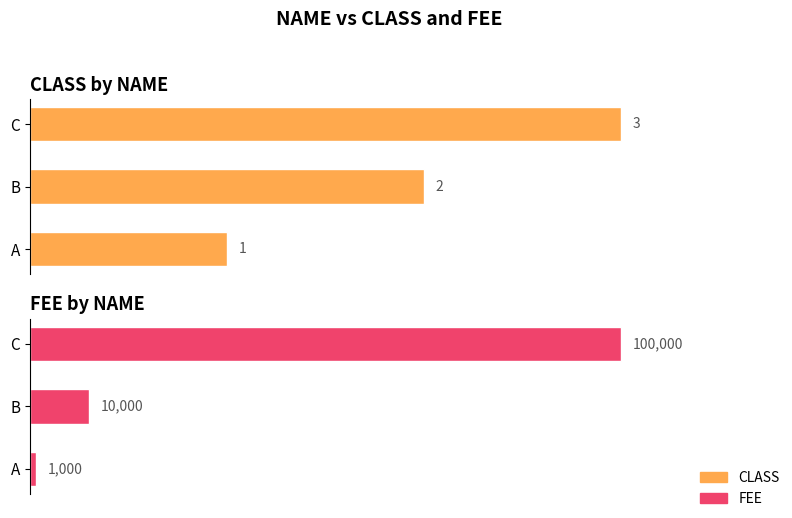

What are all the series names shown in the legend?

CLASS, FEE